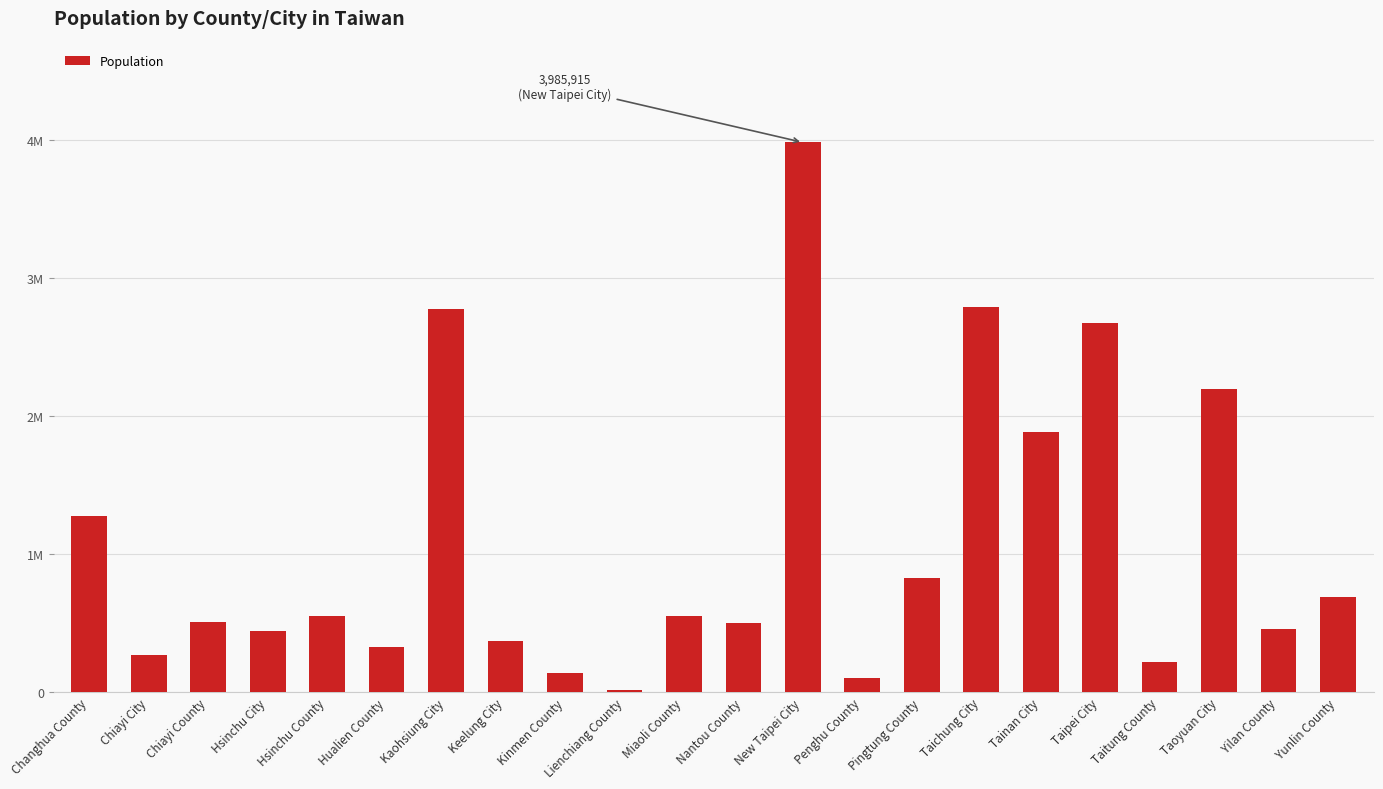

True or false: the data shows 72398 at Penghu County.

False